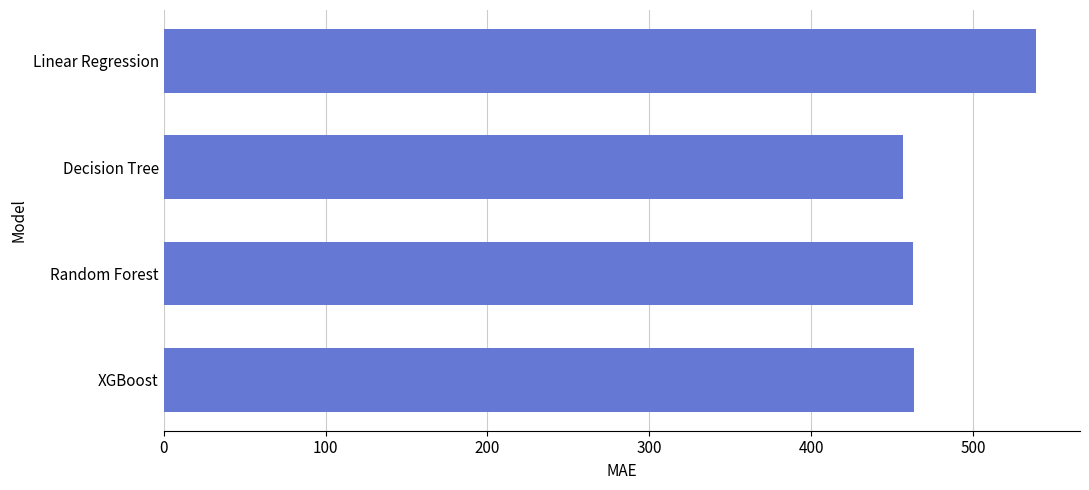

Are the bars grouped side by side (vs. stacked)?

No